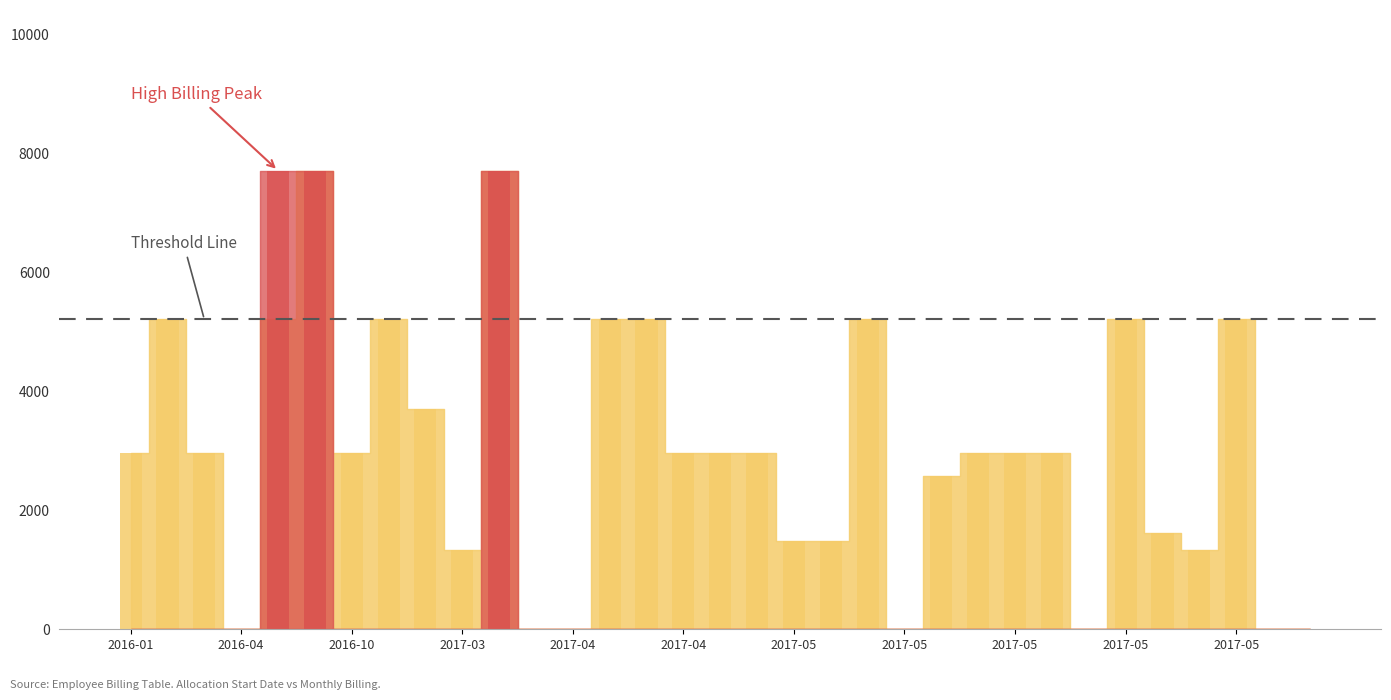

How many bars are there in total?

33